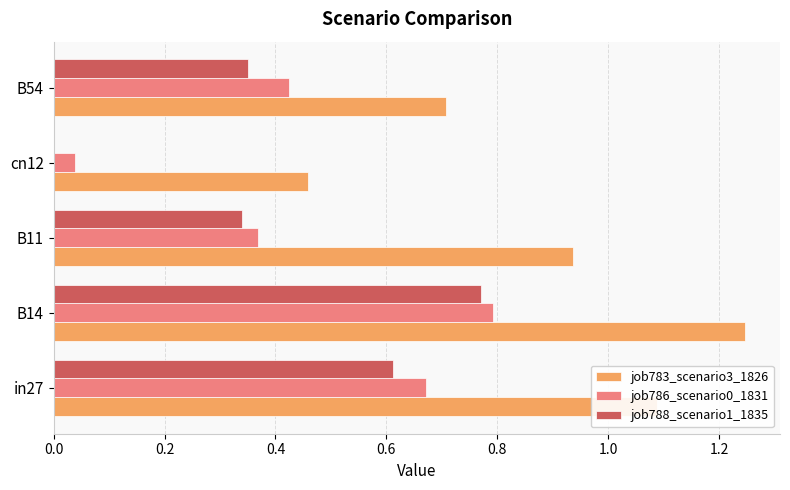

The value of job788_scenario1_1835 at in27 is 0.6. True or false?

True